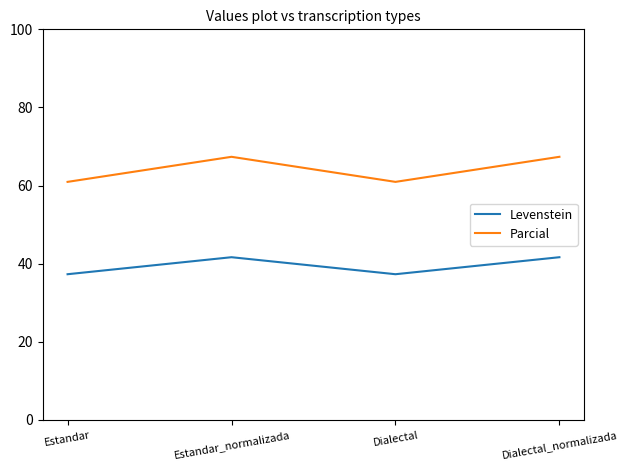

Where is the first local maximum for Levenstein?

Estandar_normalizada